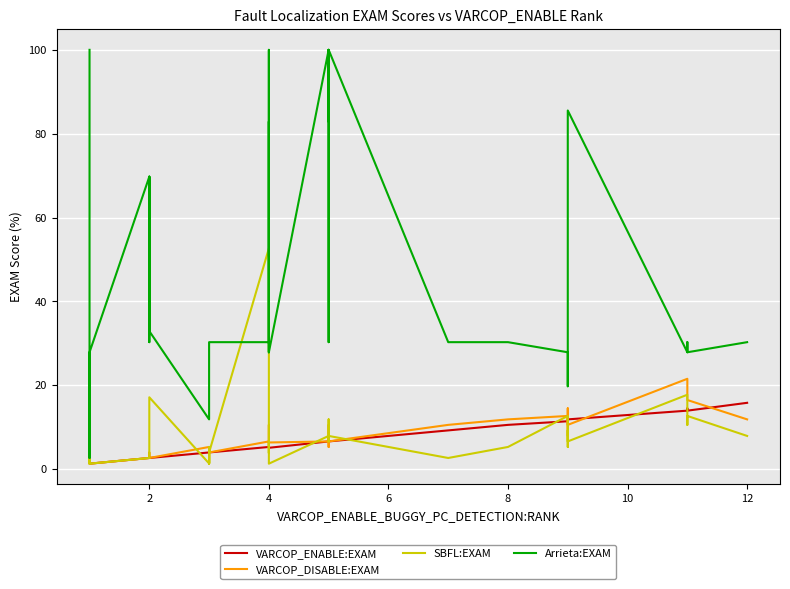

Reading left to right, what are all the values shown in this chart?

VARCOP_ENABLE:EXAM: 1.3	1.3	1.3	1.3	1.3	2.6	2.6	2.6	2.6	2.6	4.0	4.0	4.0	4.0	4.0	4.0	4.0	5.3	5.3	5.3	5.1	5.1	5.3	5.1	6.6	6.6	6.6	6.6	6.6	9.2	10.5	11.4	11.8	11.8	11.8	11.8	13.9	14.5	13.9	15.8
VARCOP_DISABLE:EXAM: 7.9	2.6	2.6	2.6	1.3	2.6	2.6	2.6	4.0	2.6	5.3	5.3	5.3	4.0	4.0	5.3	4.0	6.6	10.5	7.9	5.1	5.1	5.3	6.3	6.6	7.9	5.3	10.5	6.6	10.5	11.8	12.7	7.9	14.5	14.5	10.5	21.5	17.1	16.5	11.8
SBFL:EXAM: 2.6	1.3	1.3	2.6	1.3	2.6	2.6	2.6	2.6	17.1	1.3	5.3	1.3	4.0	4.0	1.3	4.0	52.6	11.8	9.2	3.8	5.1	6.6	1.3	7.9	7.9	6.6	11.8	7.9	2.6	5.3	12.7	5.3	9.2	6.6	6.6	17.7	10.5	12.7	7.9
Arrieta:EXAM: 100.0	5.3	2.6	2.6	27.9	69.7	30.3	30.3	69.7	32.9	11.8	30.3	30.3	30.3	30.3	30.3	30.3	30.3	82.9	69.7	27.9	27.9	100.0	27.9	100.0	30.3	100.0	82.9	100.0	30.3	30.3	27.9	19.7	30.3	30.3	85.5	27.9	30.3	27.9	30.3